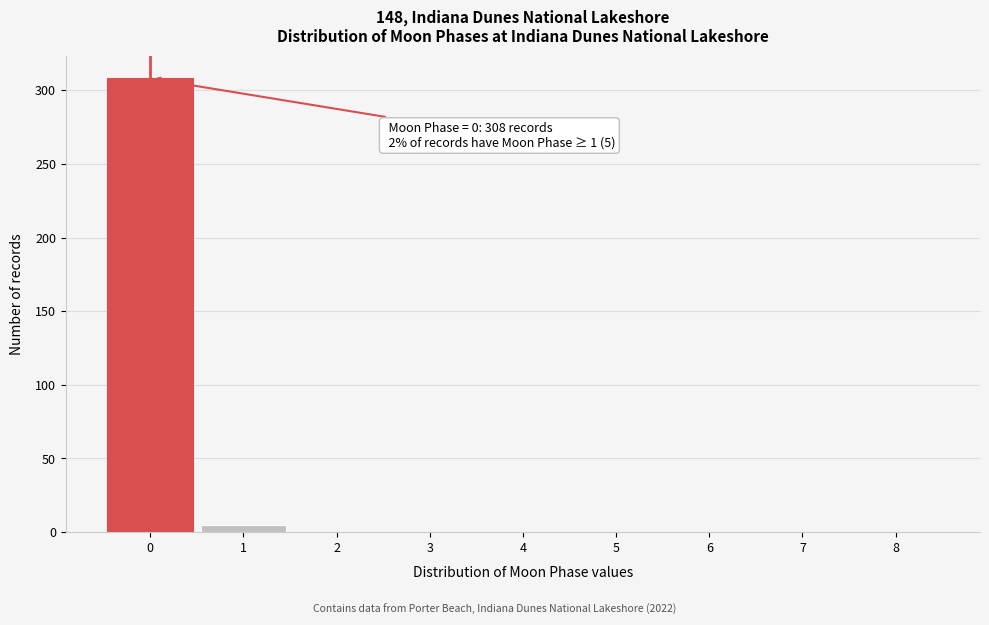

Which range on the x-axis has the tallest bar?

-0.5 to 0.5